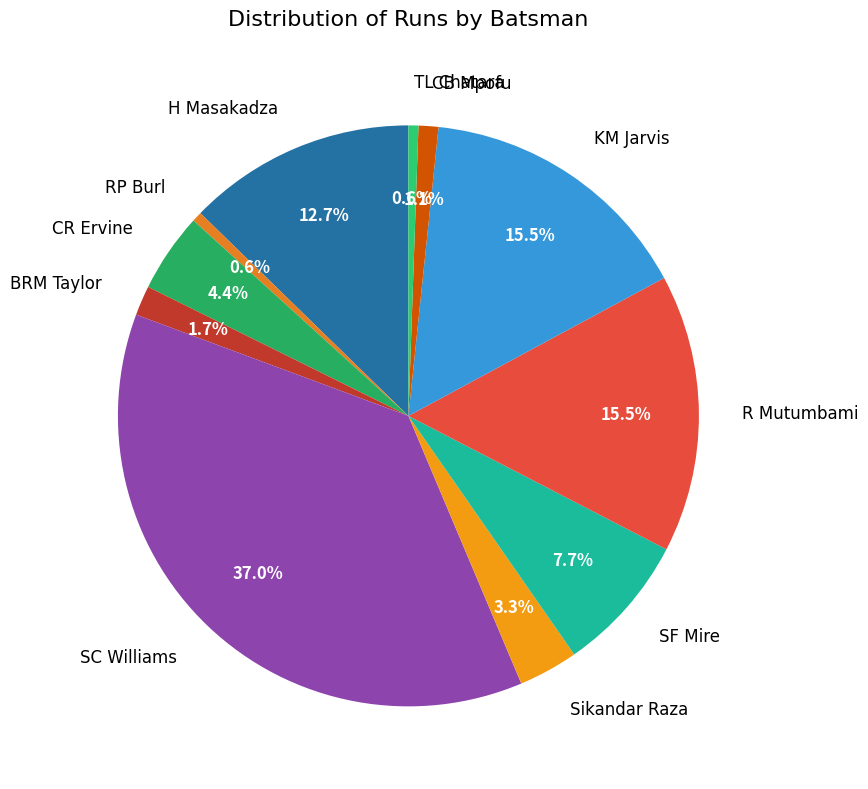

Is the sum of H Masakadza and CB Mpofu greater than half?

No